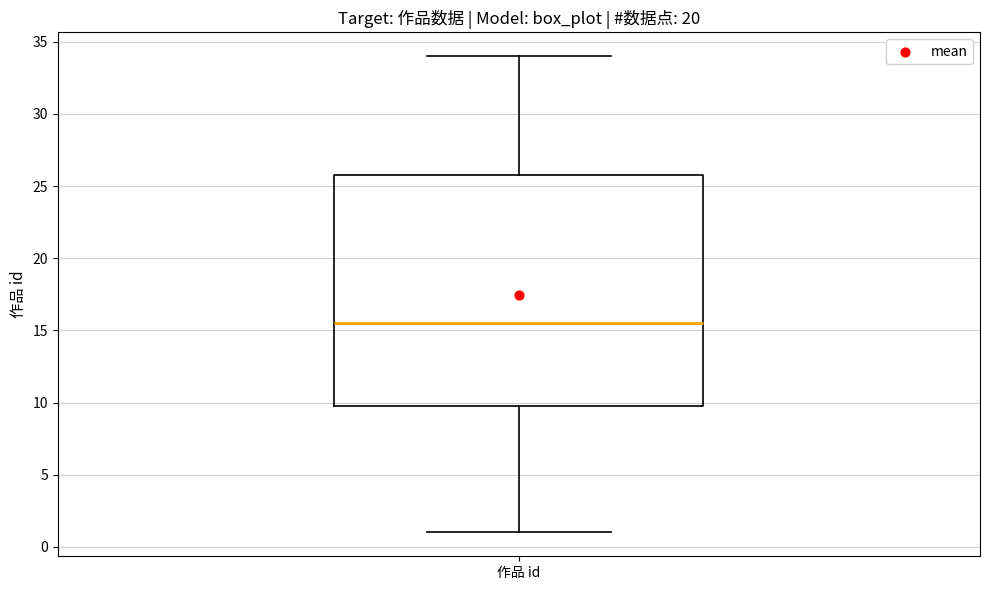

Where does the median line of the box for 作品 id sit on the y-axis? The values are not printed on the chart, so give them approximately, as read against the axis.

15.5